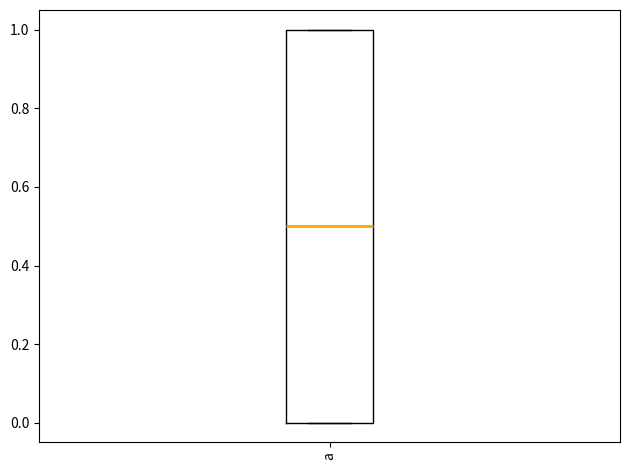

Read this box plot against the y-axis: the position of the median line, the range covered by the box, and the ends of both whiskers. The values are not printed on the chart, so give them approximately, as read against the axis.

median 0.5, box 0.0 to 1.0, whiskers 0.0 to 1.0